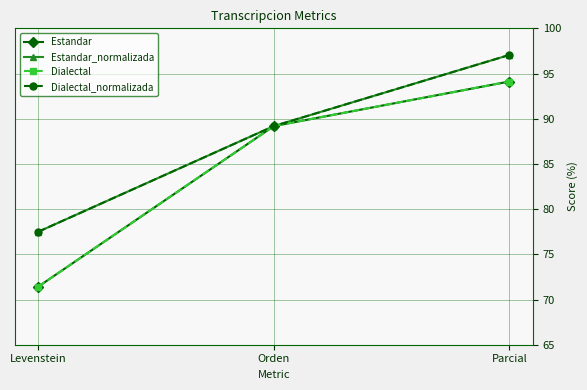

Reading right to left, list all the values displayed in this chart.

Estandar: Parcial=94.1	Orden=89.2	Levenstein=71.4
Estandar_normalizada: Parcial=97.1	Orden=89.2	Levenstein=77.5
Dialectal: Parcial=94.1	Orden=89.2	Levenstein=71.4
Dialectal_normalizada: Parcial=97.1	Orden=89.2	Levenstein=77.5